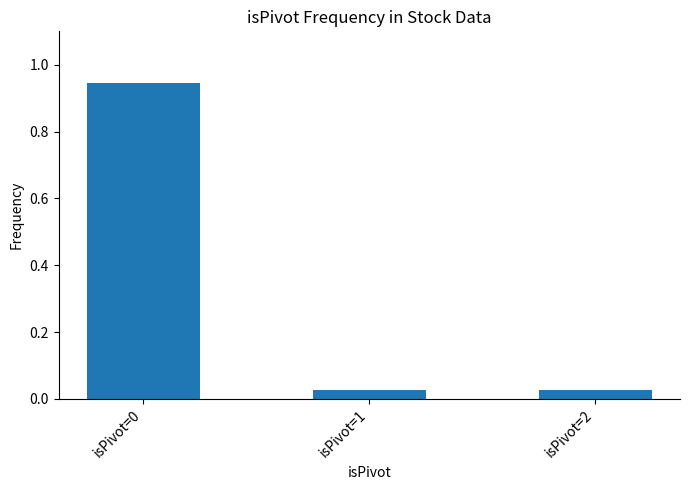

How many bars are there in total?

3